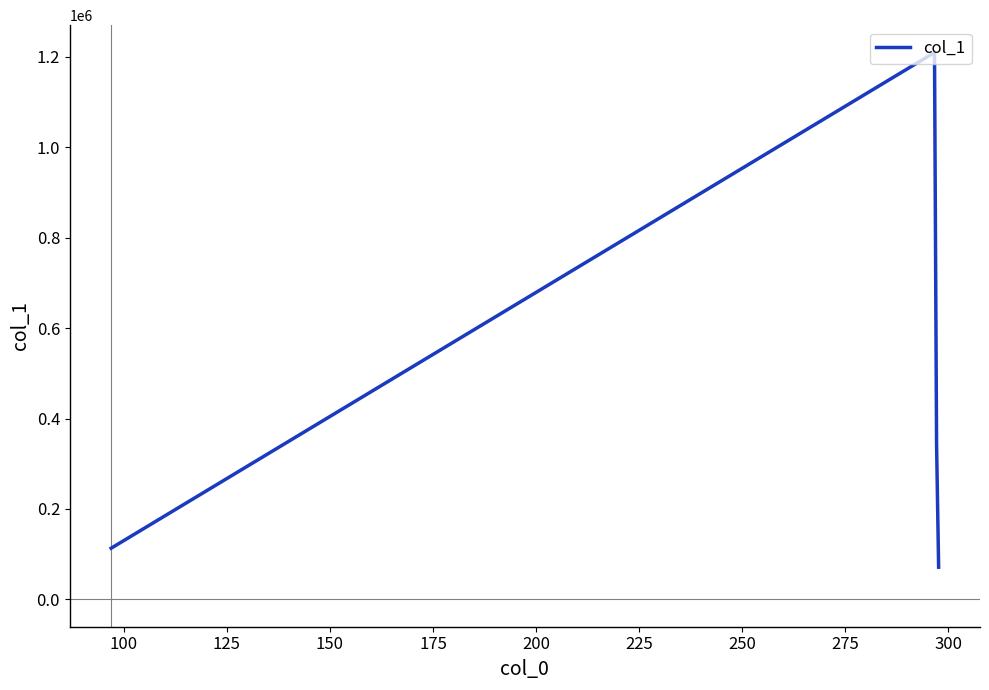

What is the difference between the maximum and minimum values?

1138627.7